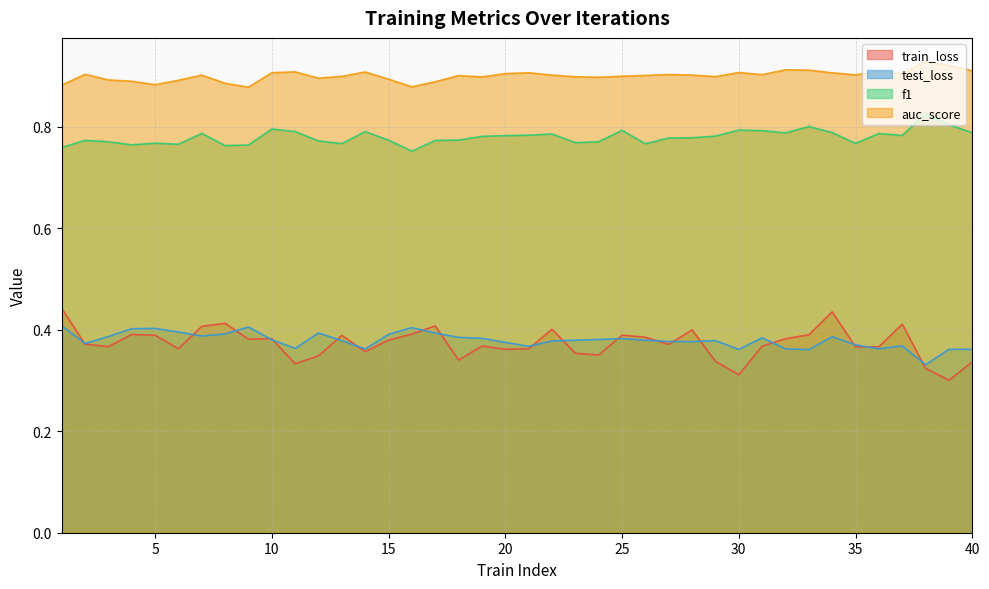

What is the difference between the highest and lowest values at 24?

0.5